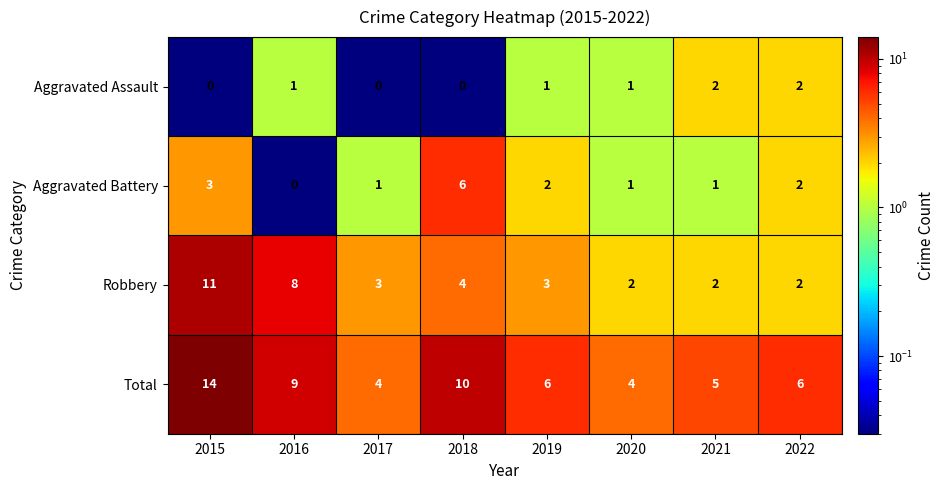

What is the greatest value displayed?

14